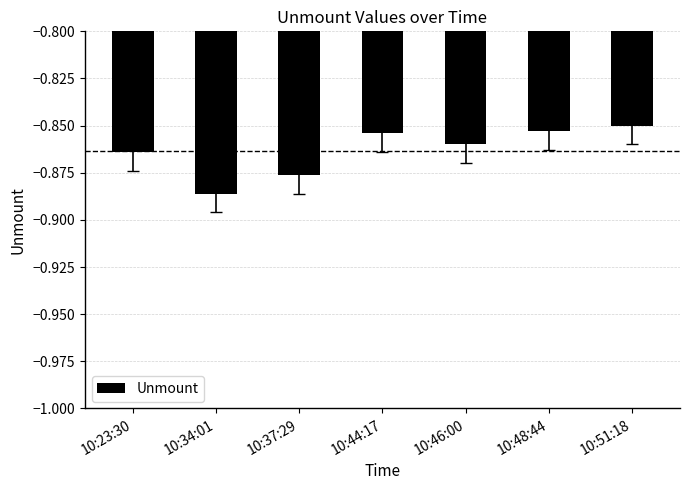

Which has a higher value, 10:46:00 or 10:48:44?

10:48:44